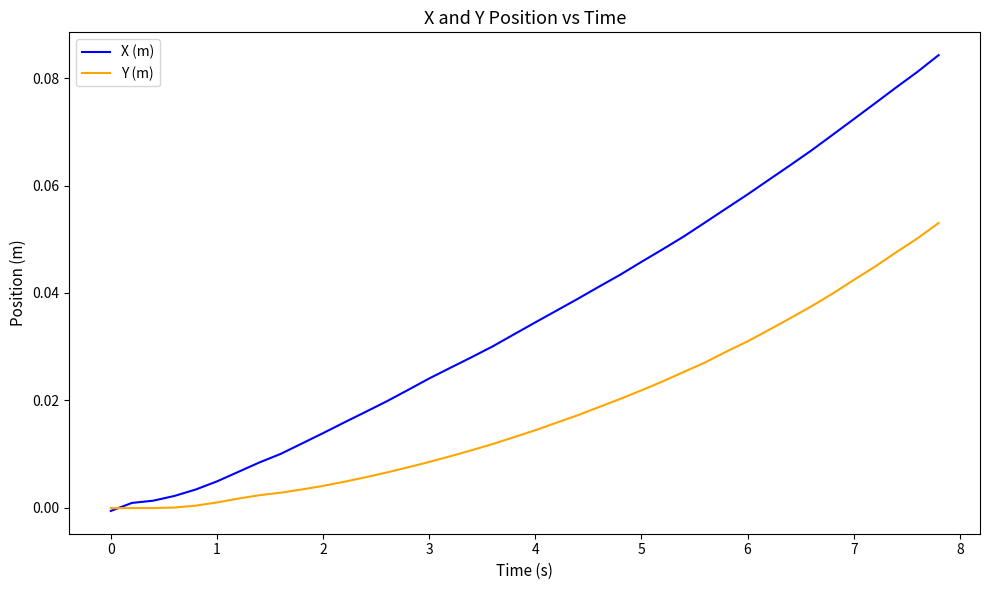

Rank the series by their average value, from highest to lowest.

X (m), Y (m)